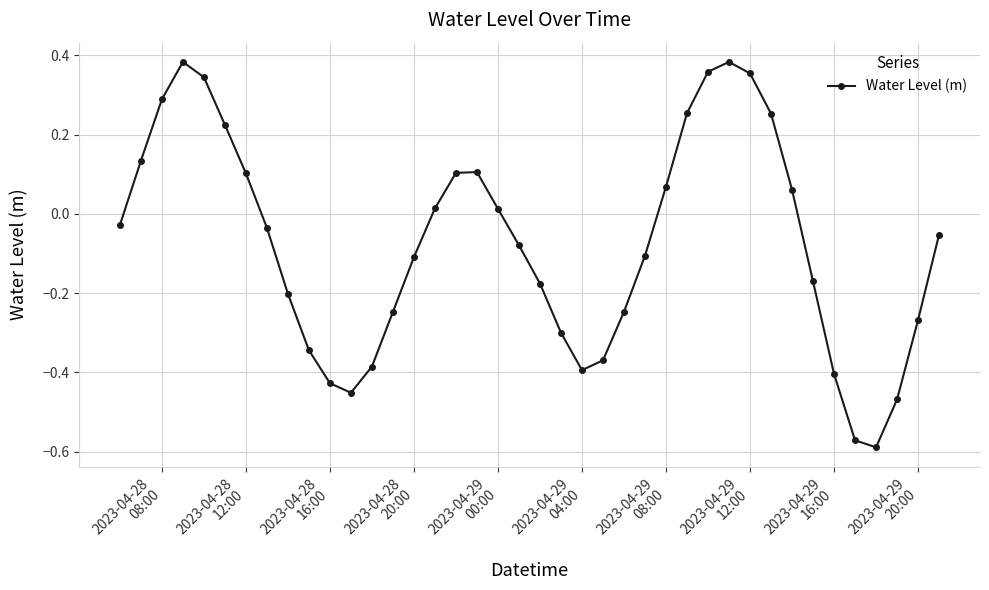

True or false: the data has more than 1 interior local peaks.

True